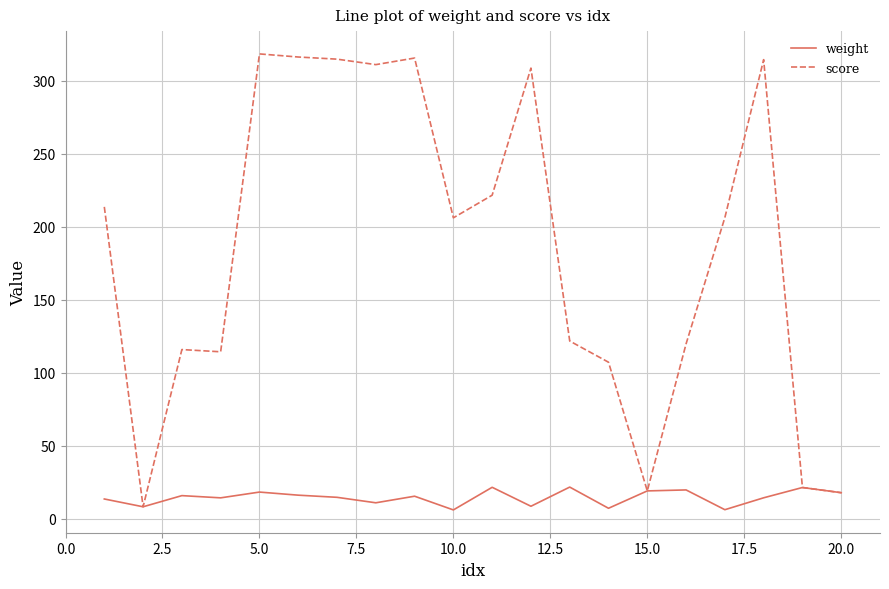

List the series in order of their peak value, lowest first.

weight, score